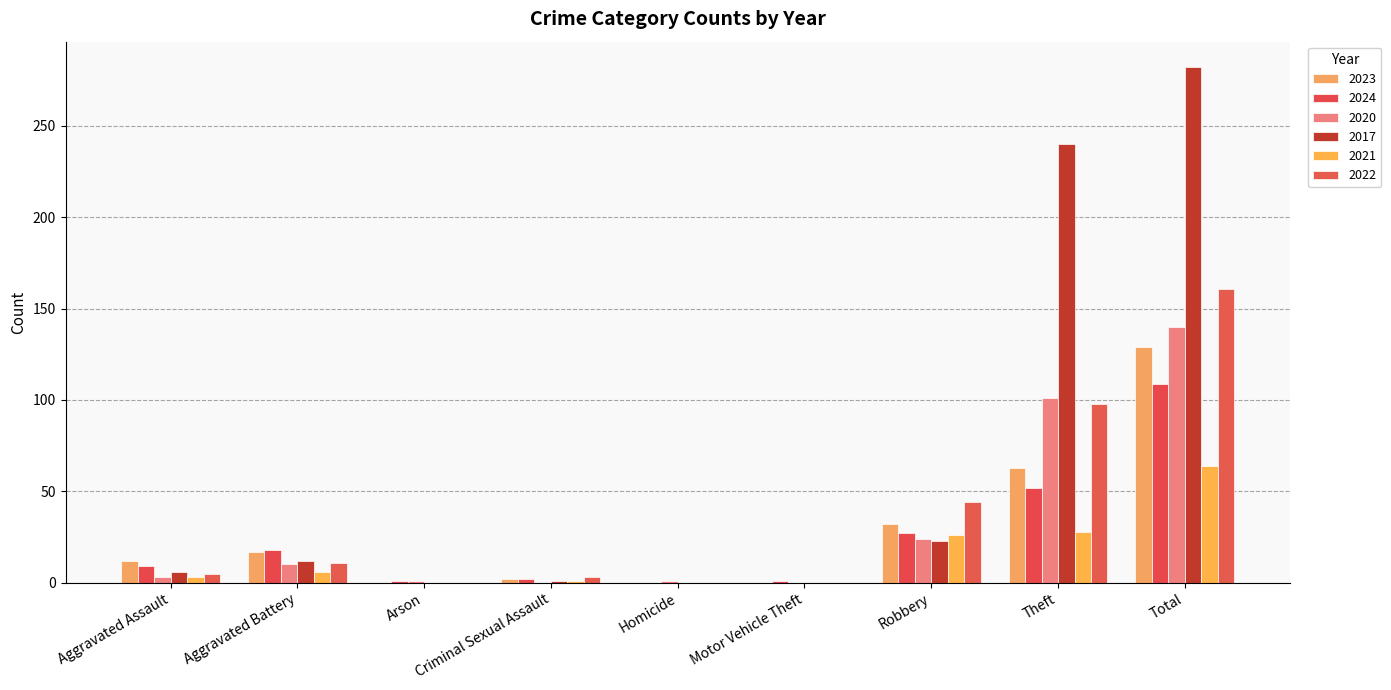

Which series has the largest range (max minus min)?

2017